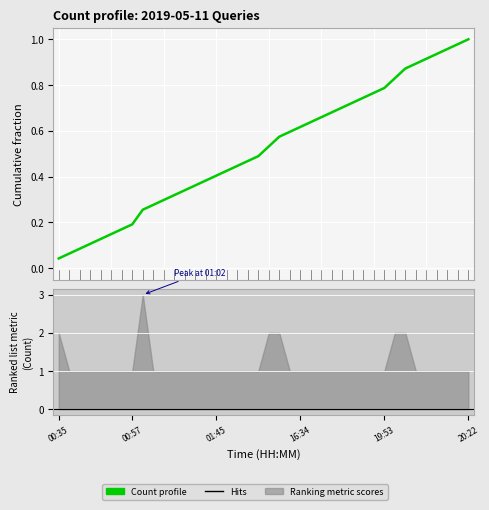

Reading left to right, extract all data points from this chart.

0.0	0.1	0.1	0.1	0.1	0.1	0.2	0.2	0.3	0.3	0.3	0.3	0.3	0.4	0.4	0.4	0.4	0.4	0.5	0.5	0.5	0.6	0.6	0.6	0.6	0.7	0.7	0.7	0.7	0.7	0.8	0.8	0.8	0.9	0.9	0.9	0.9	1.0	1.0	1.0